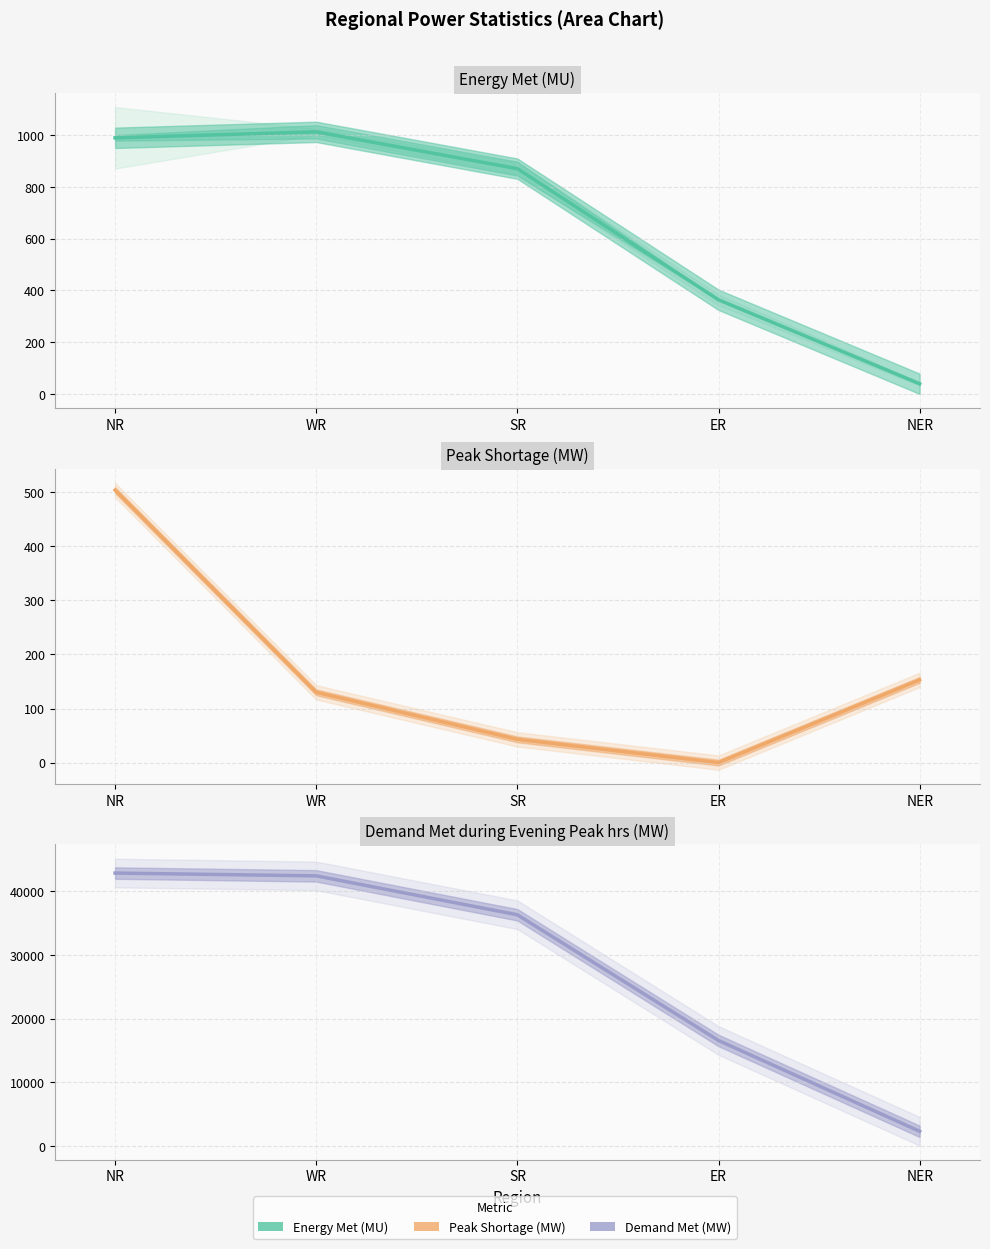

At which label does Demand Met during Evening Peak hrs(MW) reach its minimum?

NER